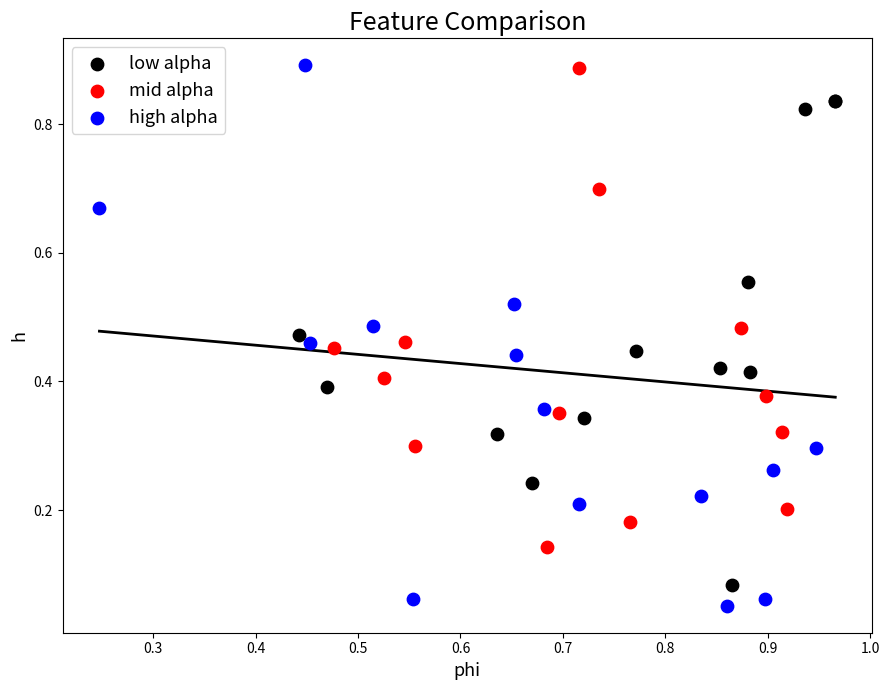

Which series has the widest spread of Y values?

high alpha